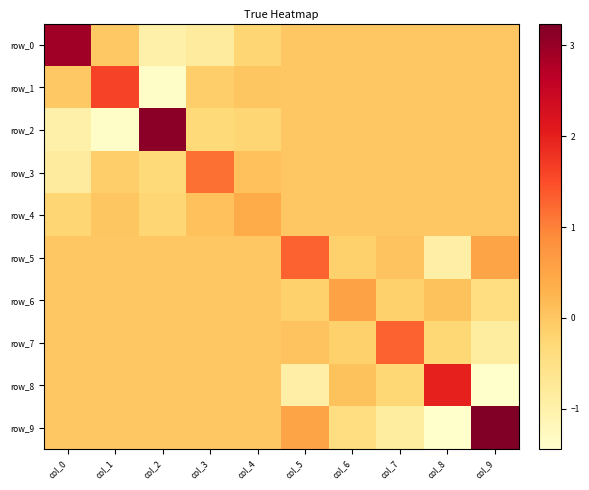

What is the spread (max minus min) of values at col_2?

4.5